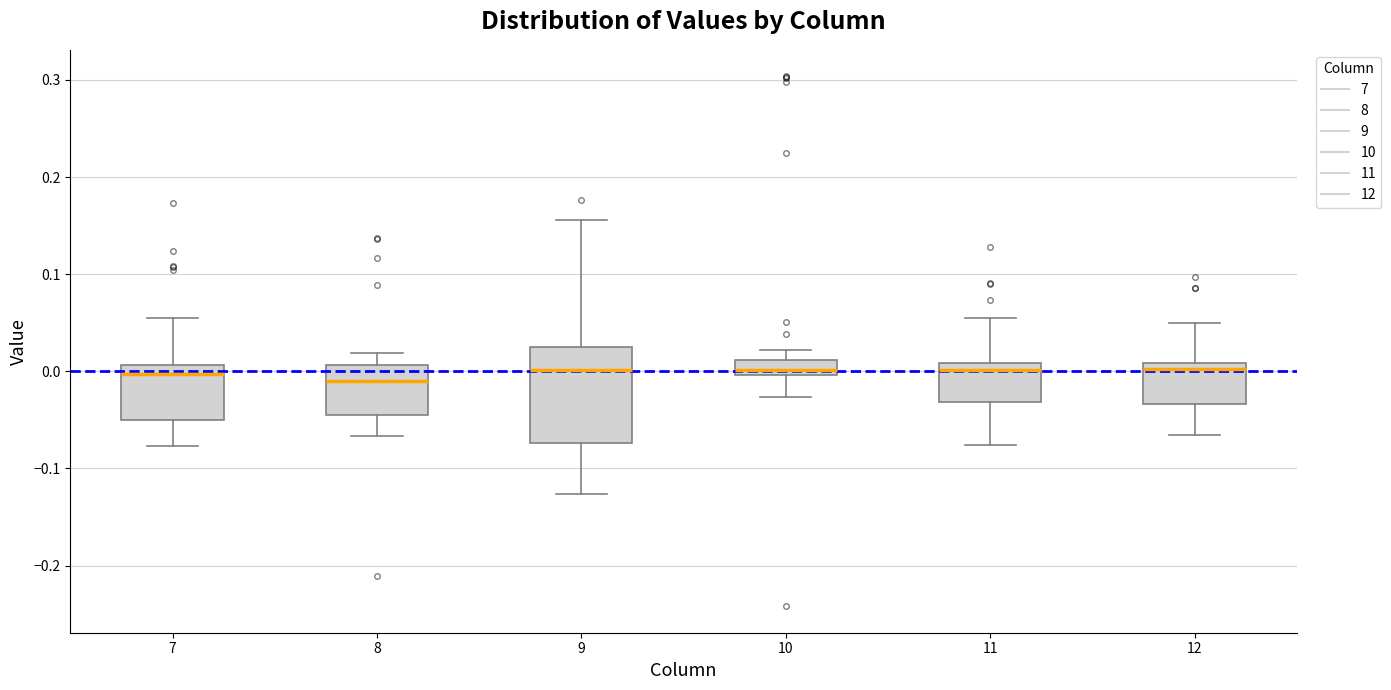

Reading left to right, transcribe this box plot: for each box, give where its median line is, the range the box spans, and where its two whiskers end, as read against the y-axis. The values are not printed on the chart, so give them approximately, as read against the axis.

7: median 0.00, box -0.05 to 0.01, whiskers -0.08 to 0.06
8: median -0.01, box -0.05 to 0.01, whiskers -0.07 to 0.02
9: median 0.00, box -0.07 to 0.03, whiskers -0.13 to 0.16
10: median 0.00 (just above the box's lower edge), box 0.00 to 0.01, whiskers -0.03 to 0.02
11: median 0.00, box -0.03 to 0.01, whiskers -0.08 to 0.05
12: median 0.00, box -0.03 to 0.01, whiskers -0.07 to 0.05